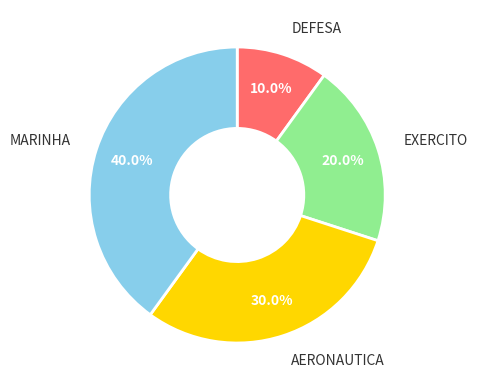

How many slices are in this pie chart?

4